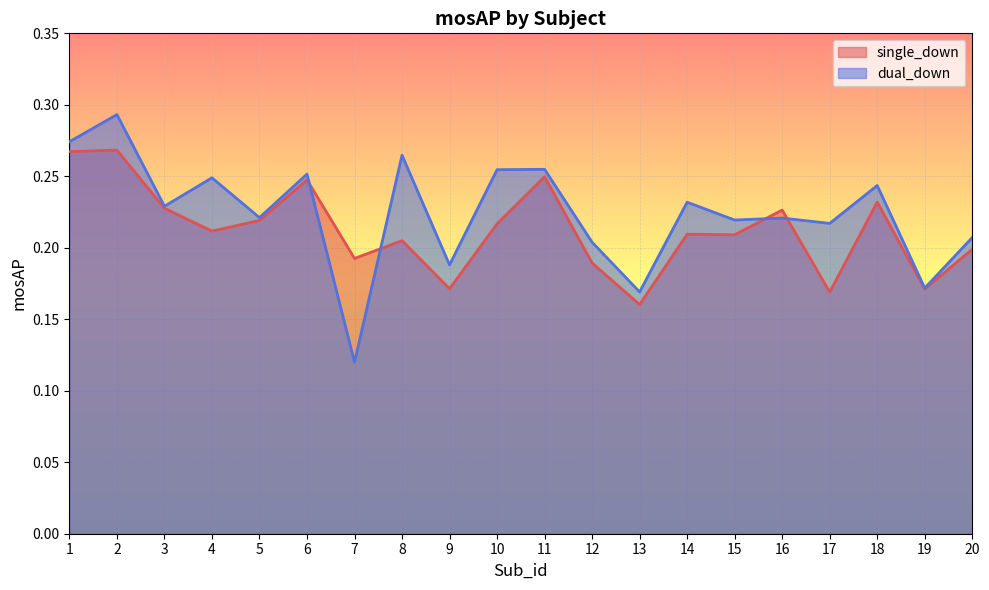

How many lines are shown in the chart?

2